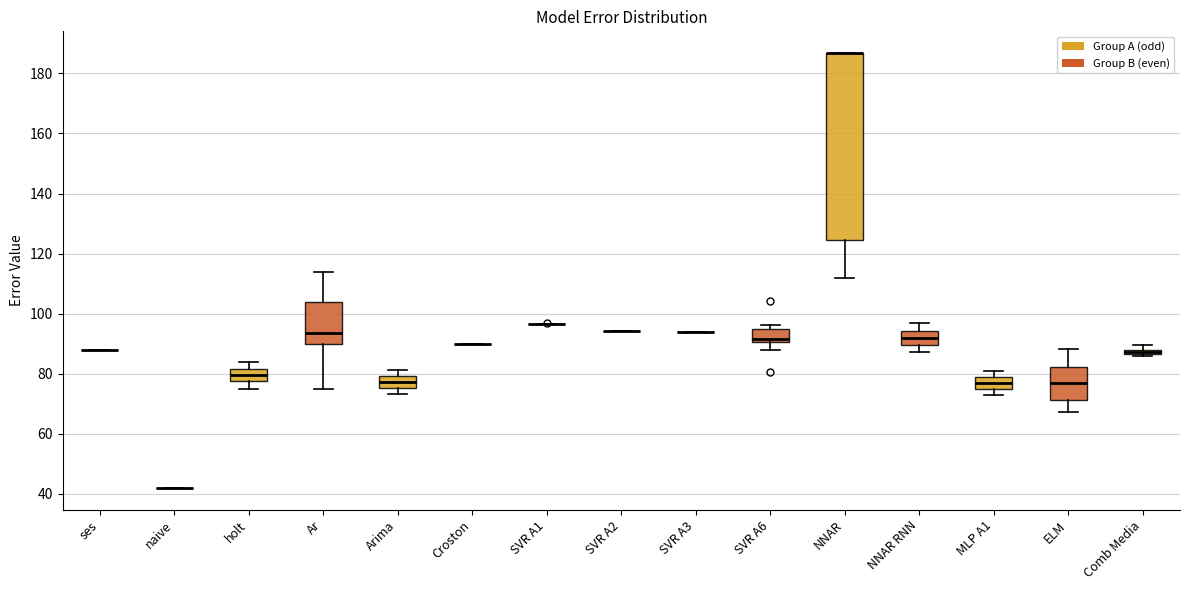

Where is the lower edge of the box for NNAR on the y-axis? The values are not printed on the chart, so give them approximately, as read against the axis.

124